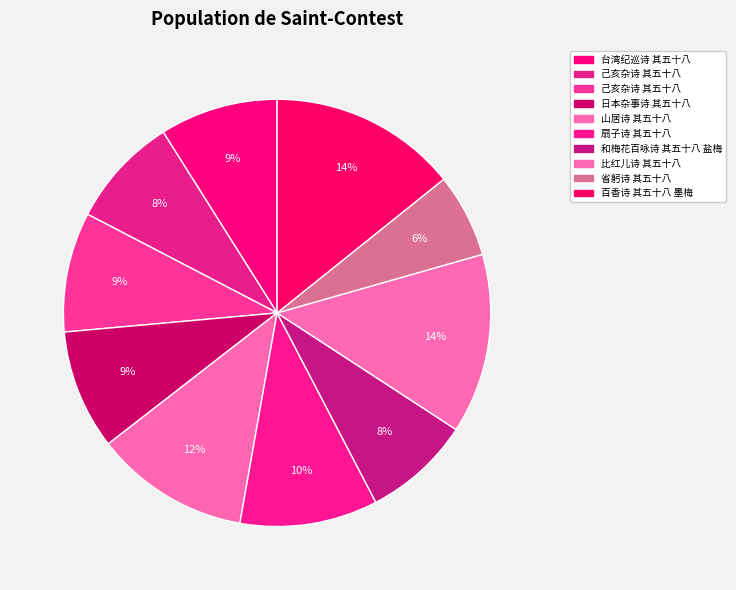

What is the smallest slice in the pie chart?

省躬诗 其五十八